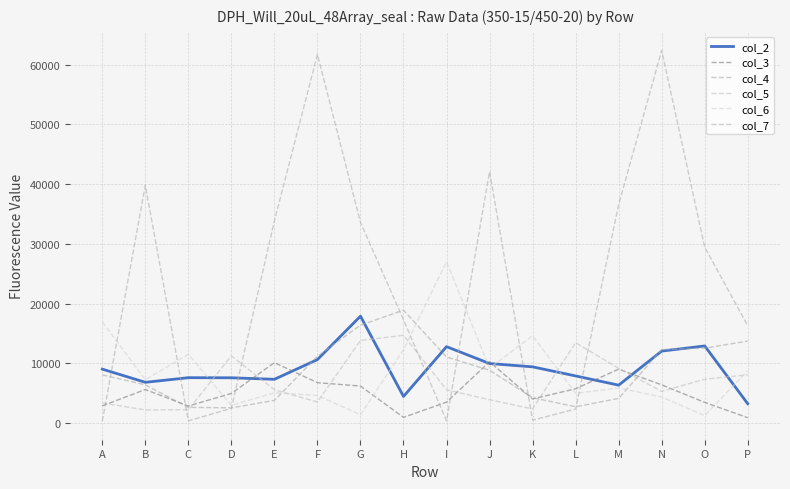

What is the total value across all series at L?

37046